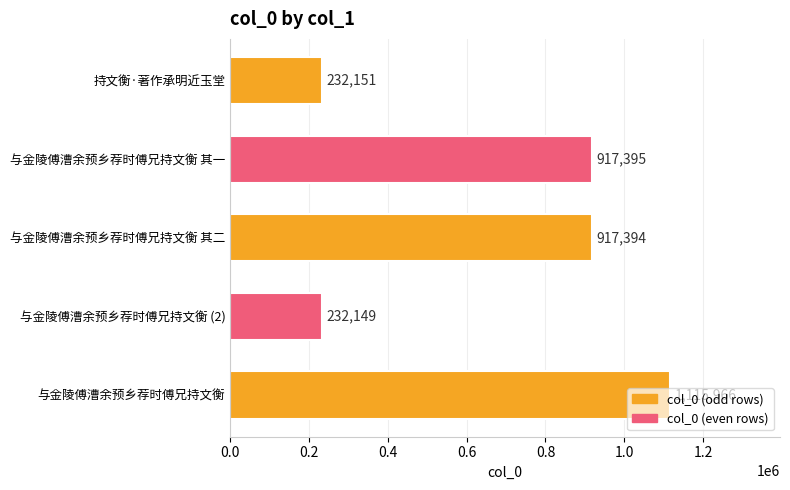

Rank the categories by value from highest to lowest.

与金陵傅漕余预乡荐时傅兄持文衡, 与金陵傅漕余预乡荐时傅兄持文衡 其一, 与金陵傅漕余预乡荐时傅兄持文衡 其二, 持文衡·著作承明近玉堂, 与金陵傅漕余预乡荐时傅兄持文衡 (2)